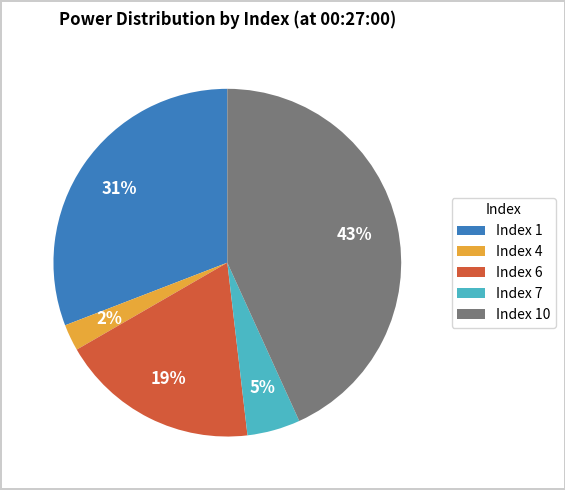

To the nearest percent, what is the difference between the Index 7 and Index 1 slice percentages?

26%